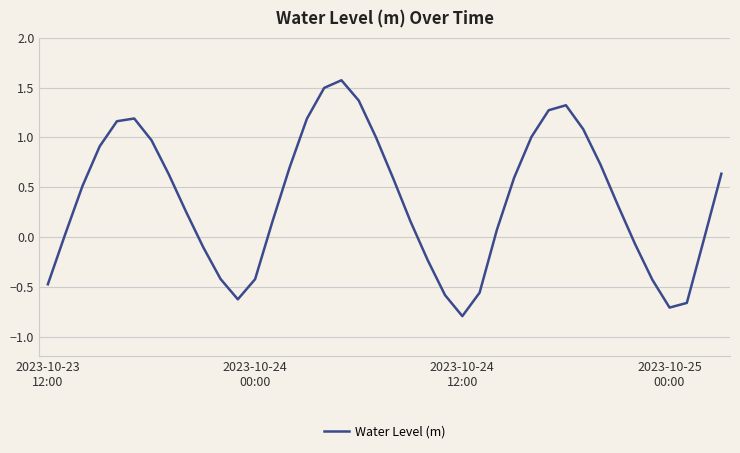

What is the average value?

0.4